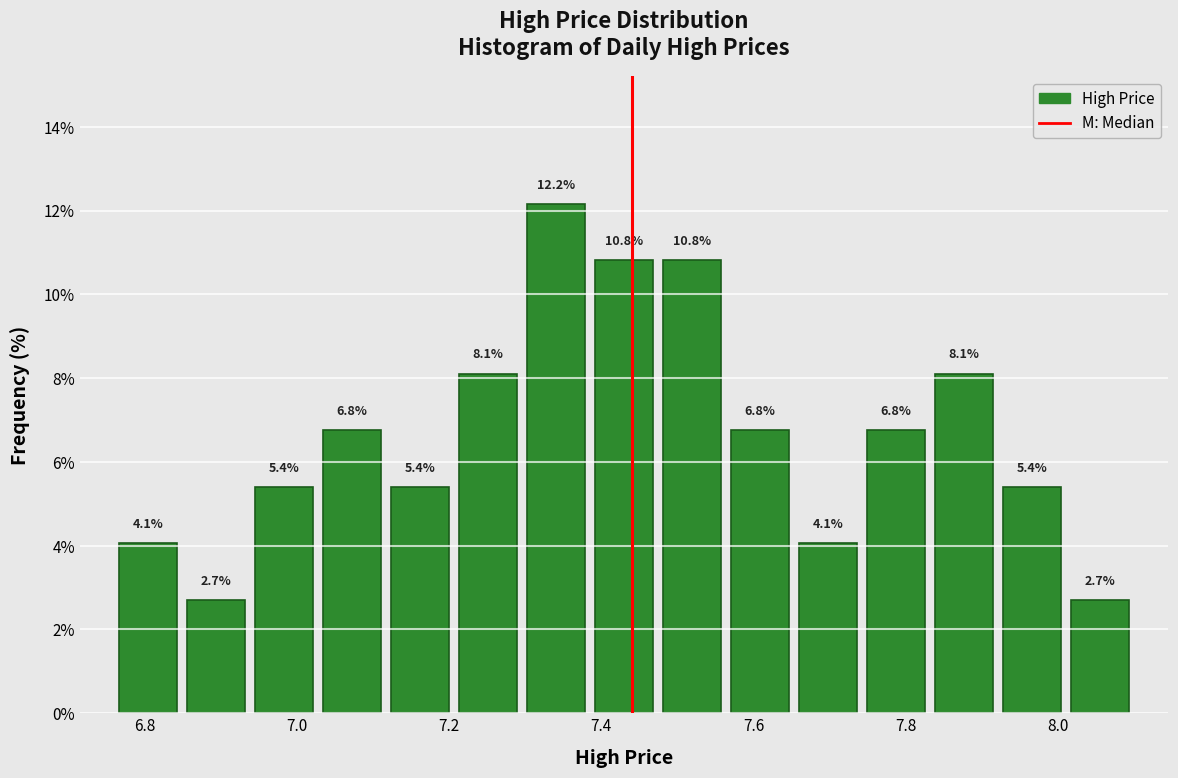

Reading left to right, list every bar in this chart as the range it spans on the x-axis followed by its height. The bar edges are not printed on the chart, so give them approximately, as read against the axis.

6.76 to 6.84: 4.1
6.84 to 6.94: 2.7
6.94 to 7.02: 5.4
7.02 to 7.12: 6.8
7.12 to 7.20: 5.4
7.20 to 7.30: 8.1
7.30 to 7.38: 12.2
7.38 to 7.48: 10.8
7.48 to 7.56: 10.8
7.56 to 7.66: 6.8
7.66 to 7.74: 4.1
7.74 to 7.84: 6.8
7.84 to 7.92: 8.1
7.92 to 8.02: 5.4
8.02 to 8.10: 2.7